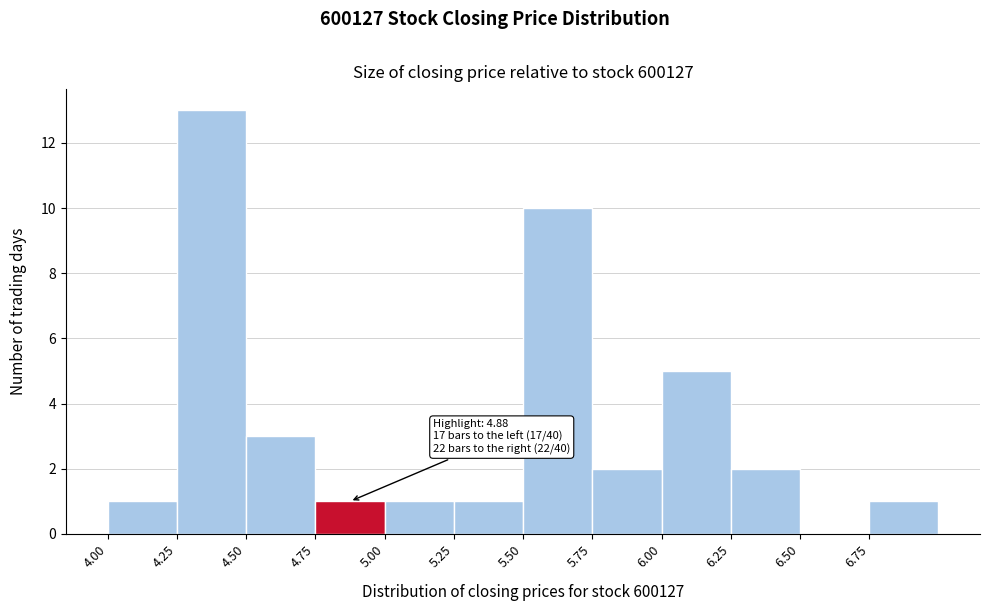

Which range on the x-axis has the tallest bar?

4.25 to 4.50